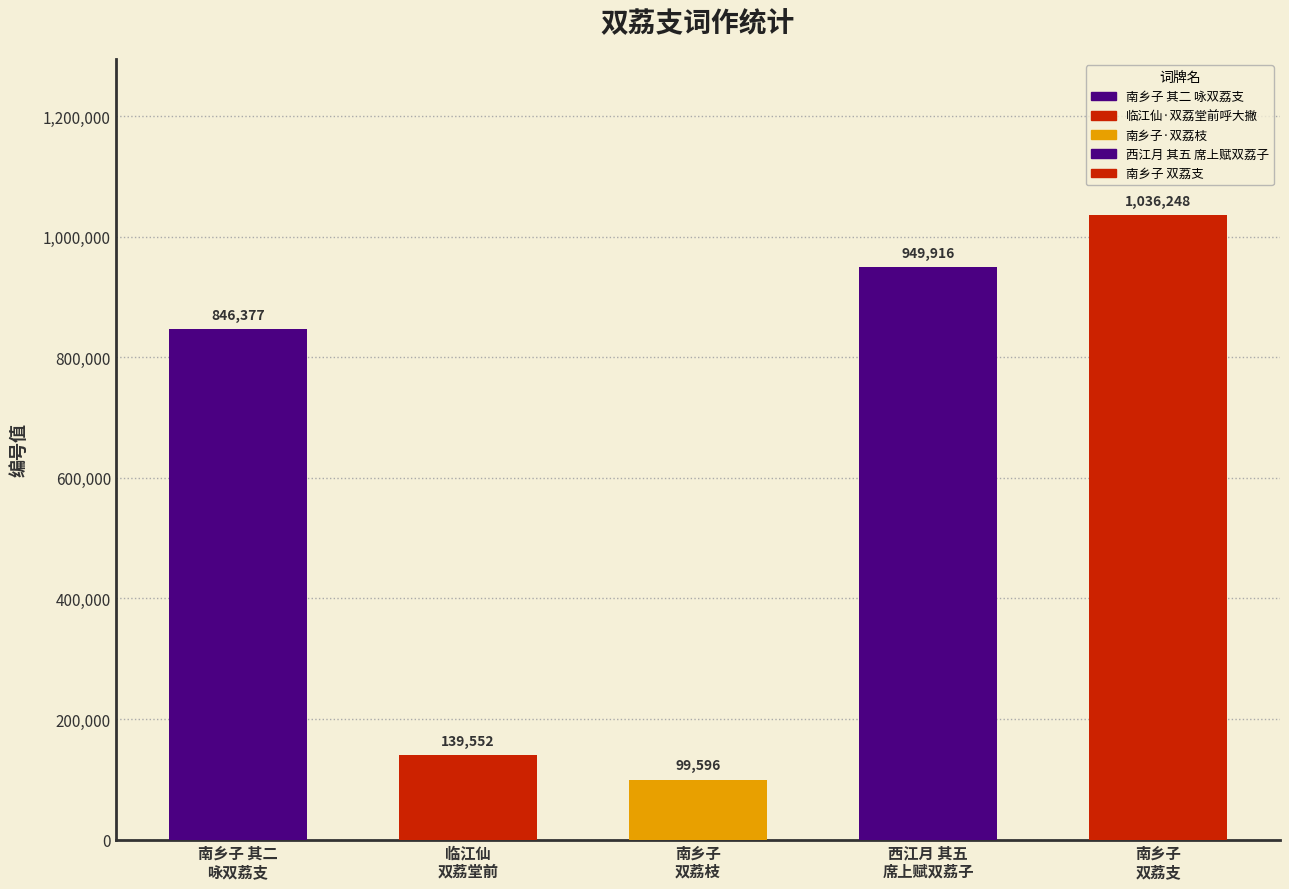

What is the ratio of the value at 南乡子 其二 咏双荔支 to the value at 南乡子·双荔枝?

8.5